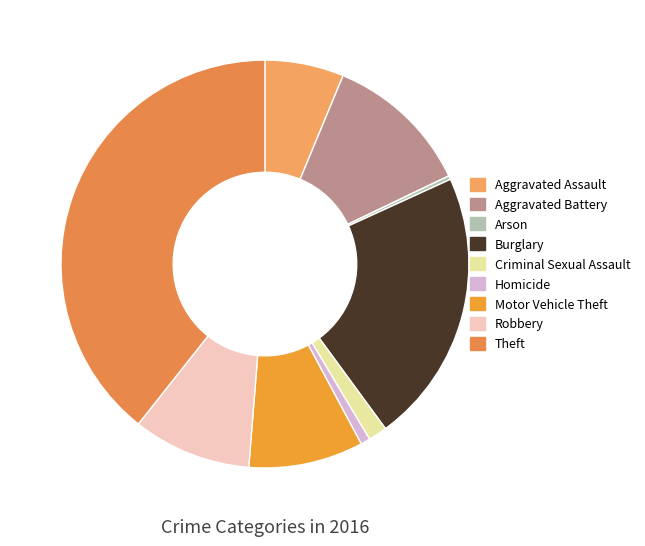

What percentage is the Burglary slice, to the nearest percent?

22%